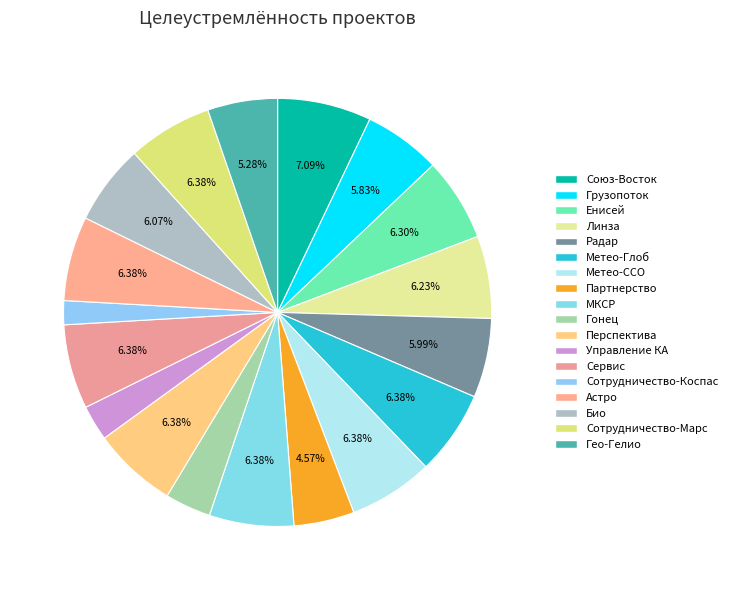

To the nearest percent, what is the combined percentage of Метео-Глоб and Сотрудничество-Марс?

13%